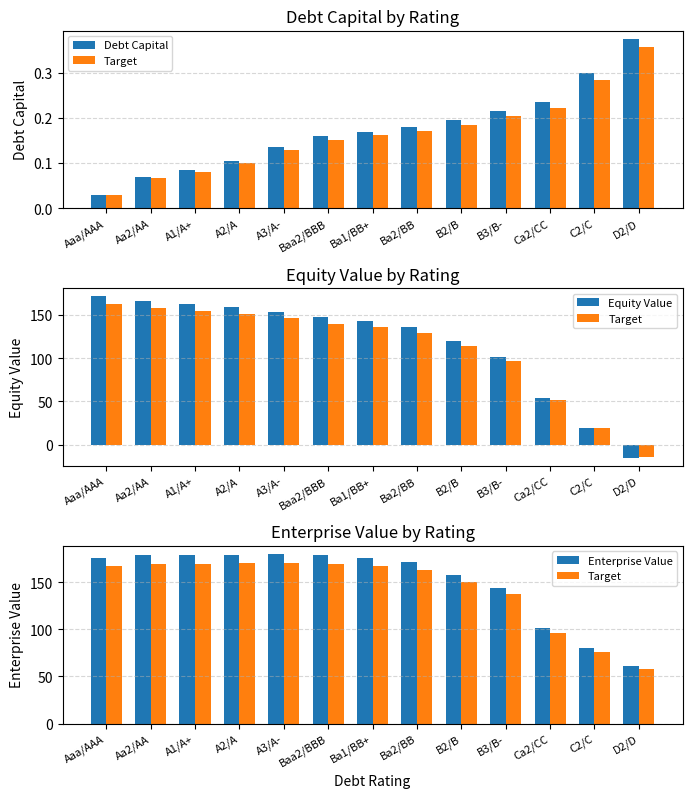

Does the chart contain any negative values?

Yes